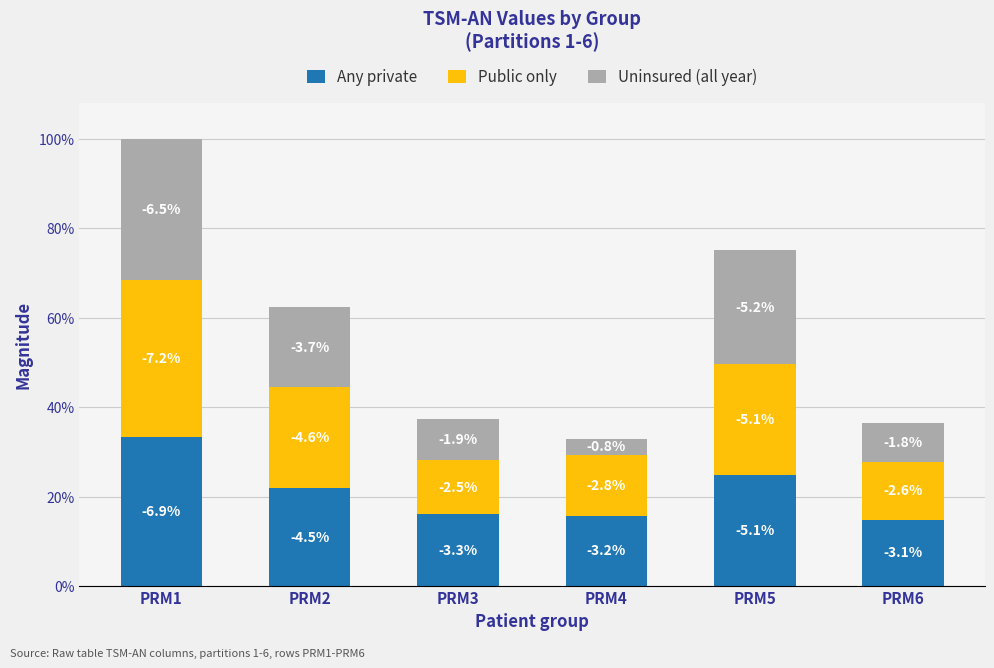

Which series has the widest spread of values?

Uninsured (all year)